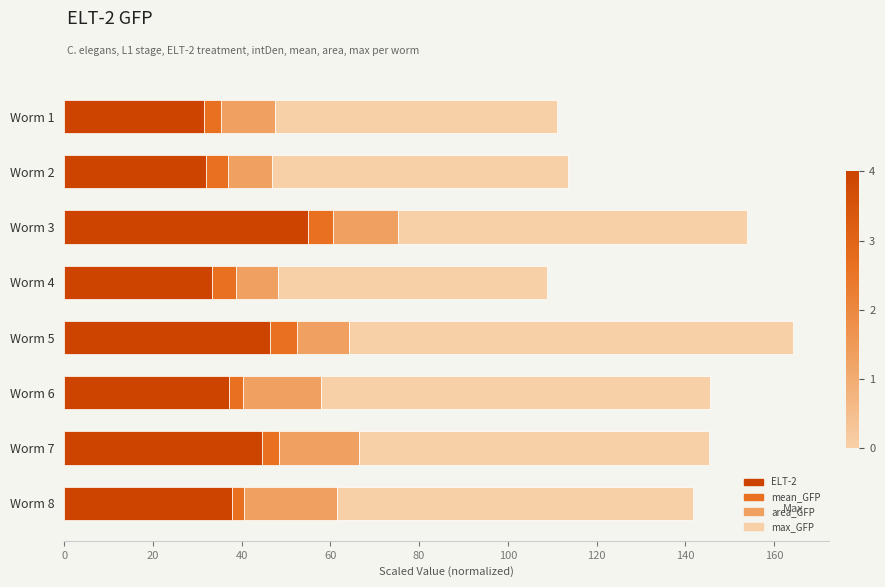

Which category has the highest value in the ELT-2 series?

Worm 3